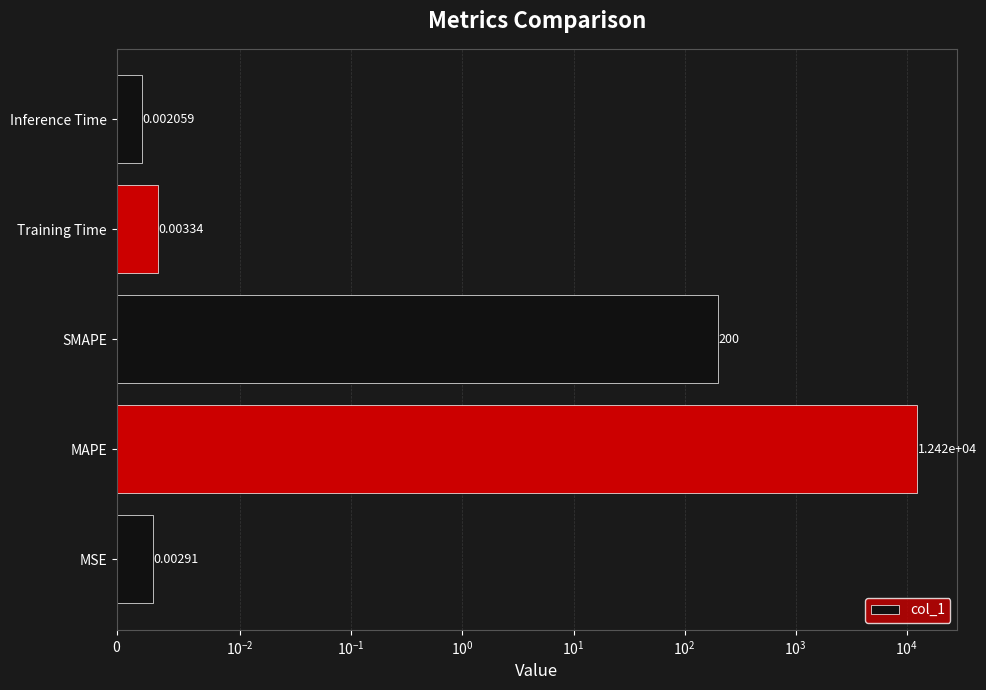

Count the number of categories in the chart.

5